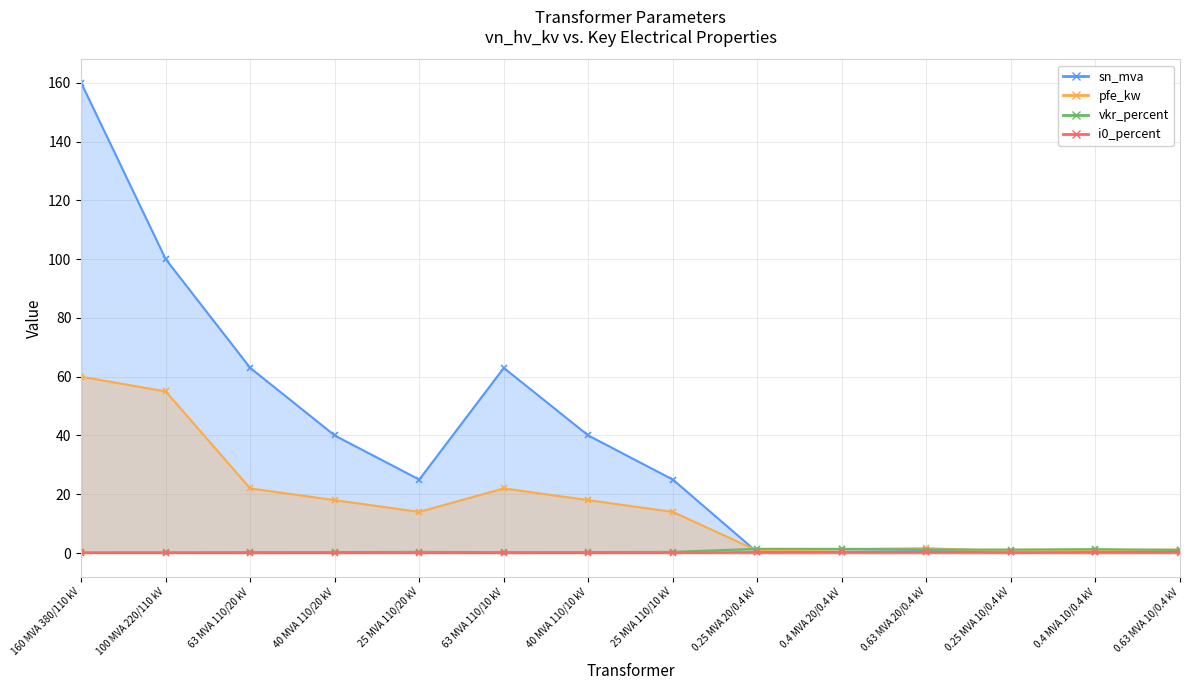

True or false: pfe_kw and i0_percent intersect in this chart.

False